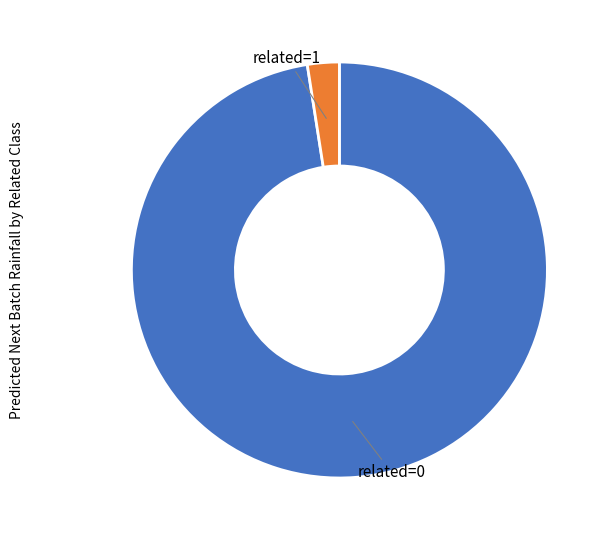

Is there a majority slice in this chart?

Yes